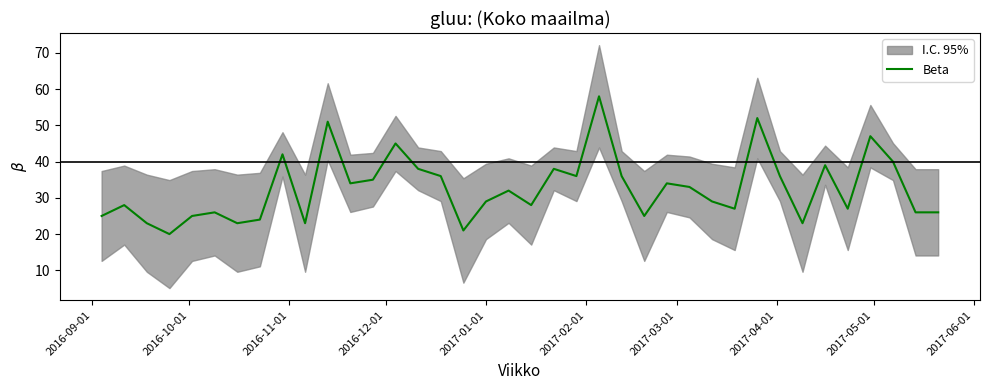

True or false: the data has more than 2 interior local peaks.

True